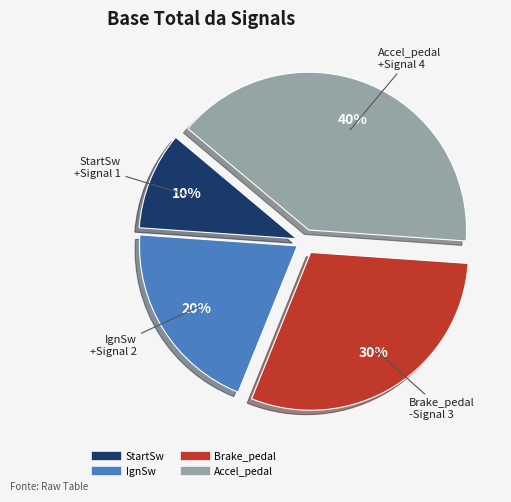

What is the smallest slice in the pie chart?

StartSw